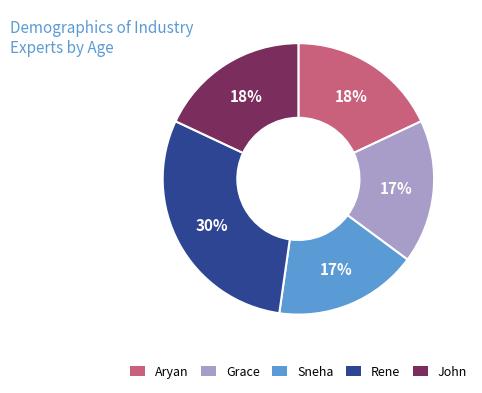

Is it true that John is 3% of the pie?

False